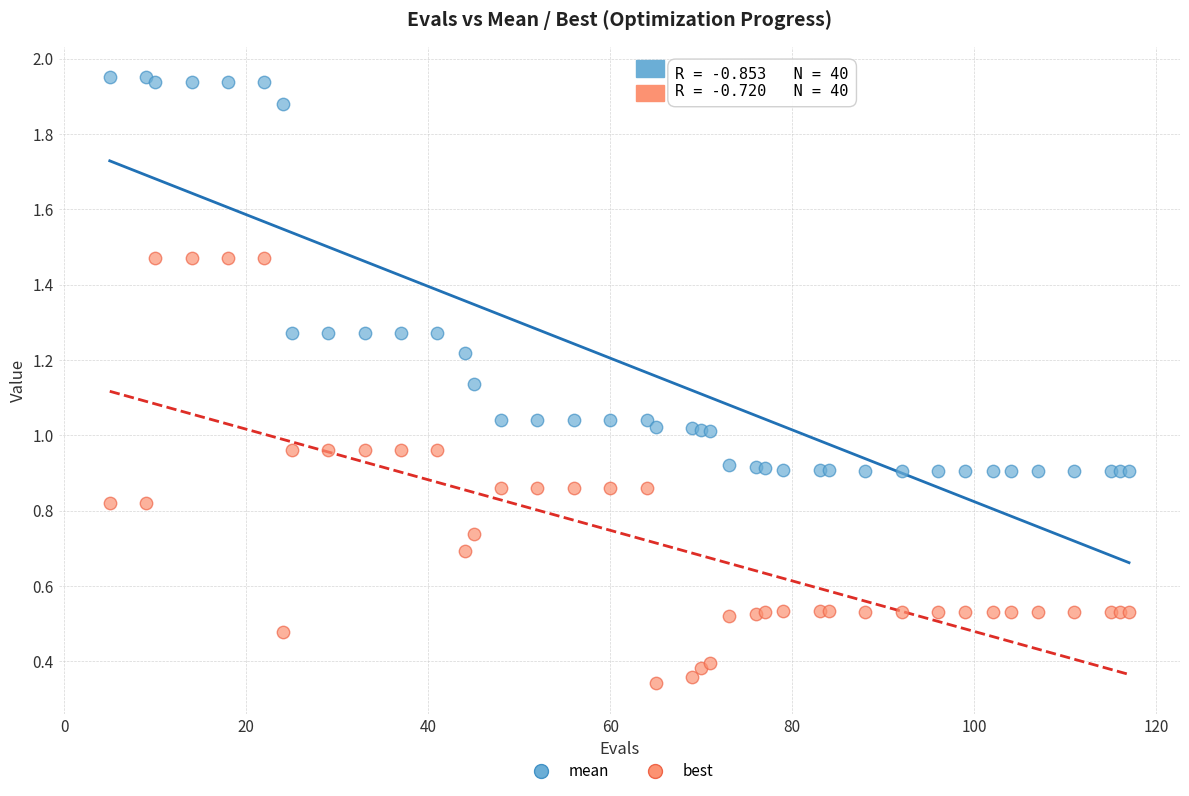

Which series reaches the maximum Y coordinate?

mean